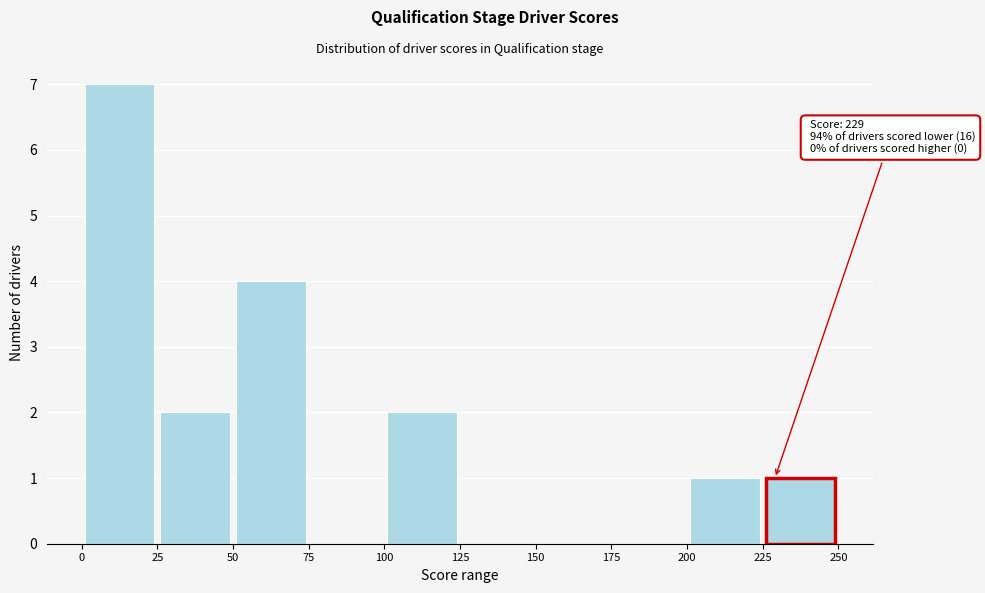

Over which range of the x-axis is the bar tallest?

0 to 25